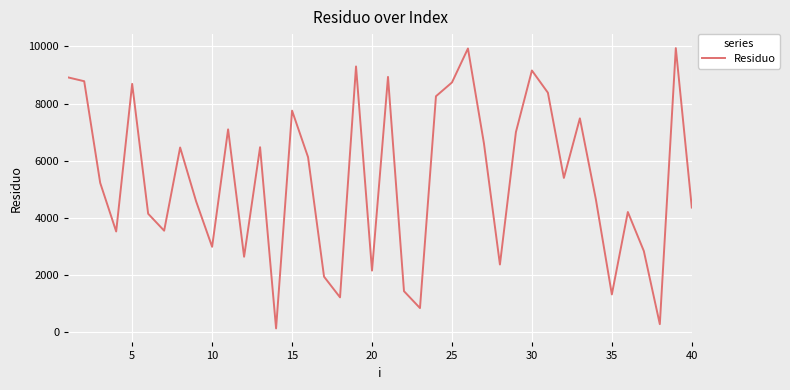

What is the difference between the maximum and minimum values?

9804